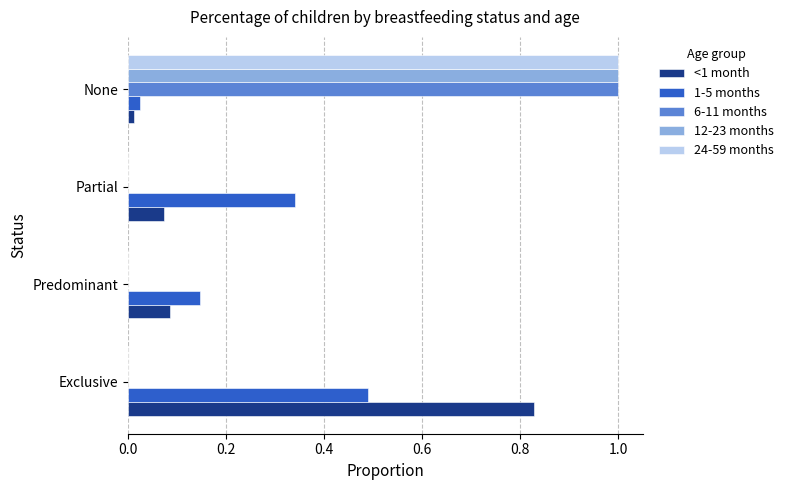

Is it true that 1-5 months equals 0.2 at Predominant?

False